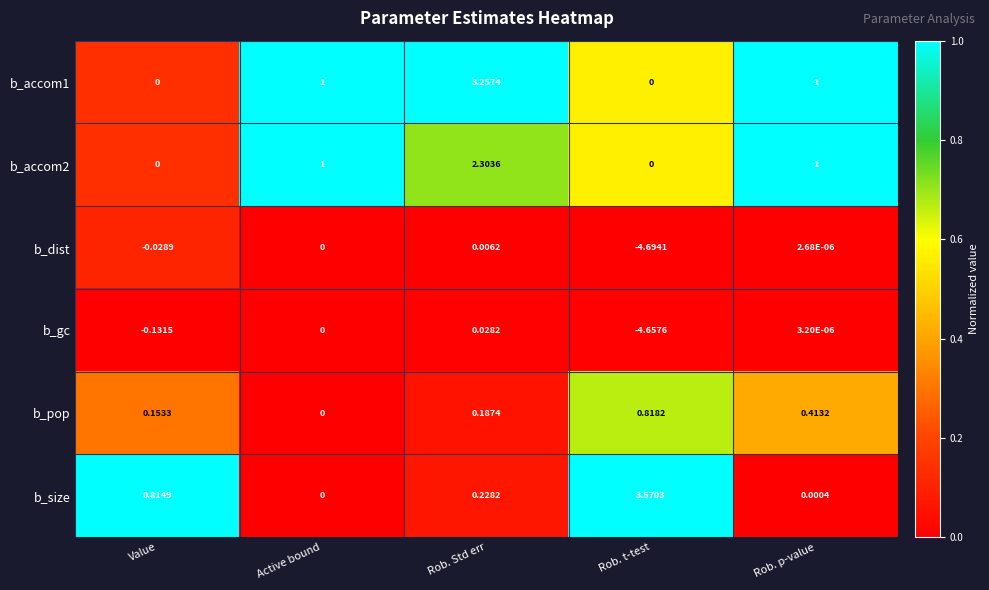

Which series has the widest spread of values?

b_dist